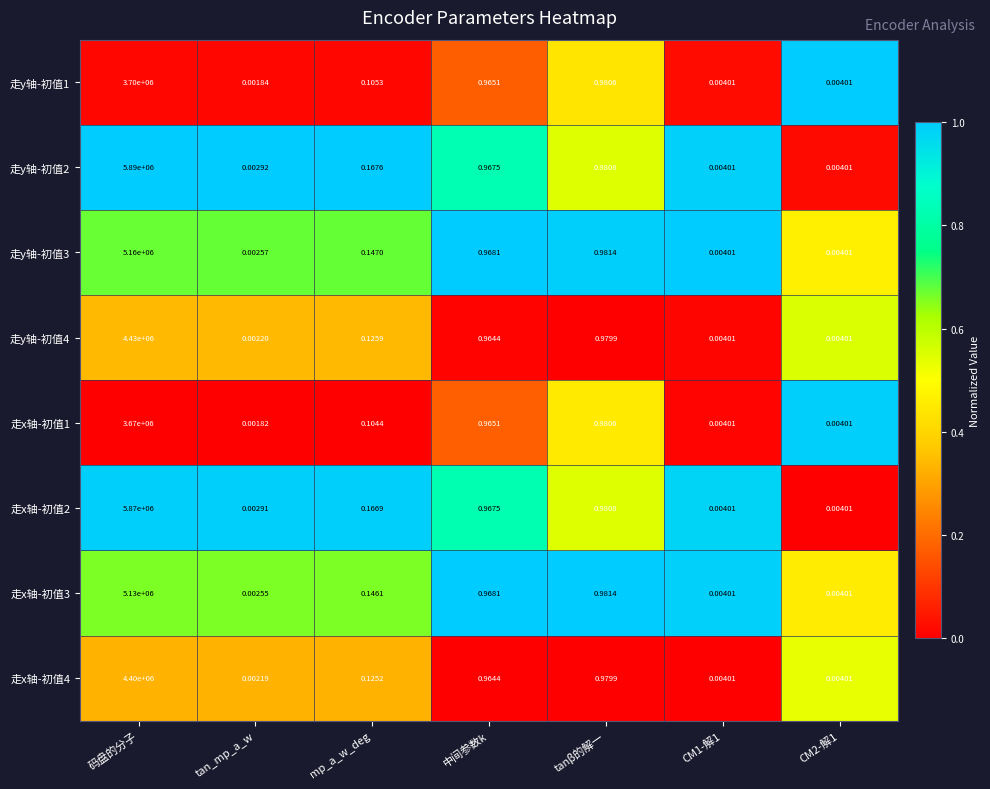

Which label corresponds to the smallest value in the chart?

tan_mp_a_w